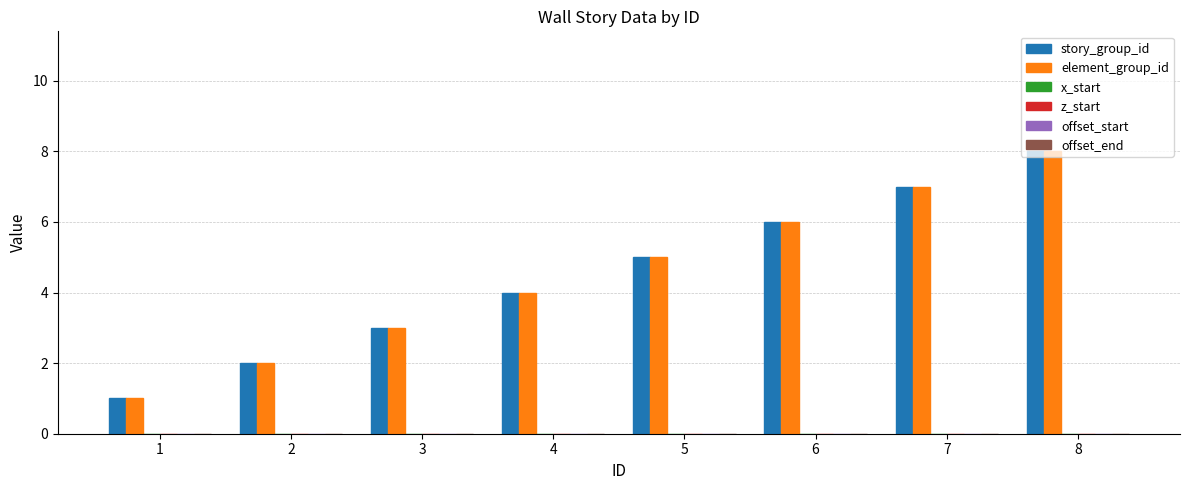

What is the maximum value for story_group_id?

8